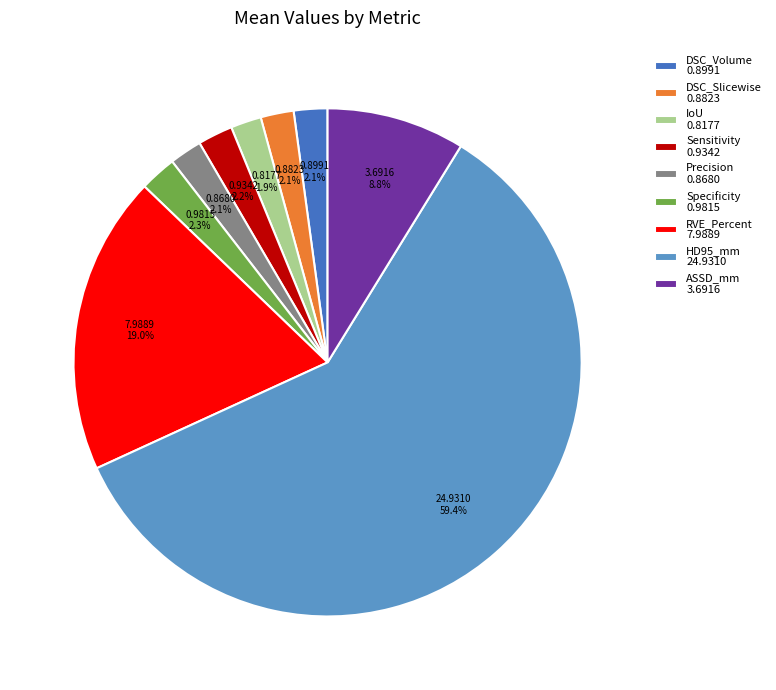

The ASSD_mm slice represents 1% of the pie. True or false?

False